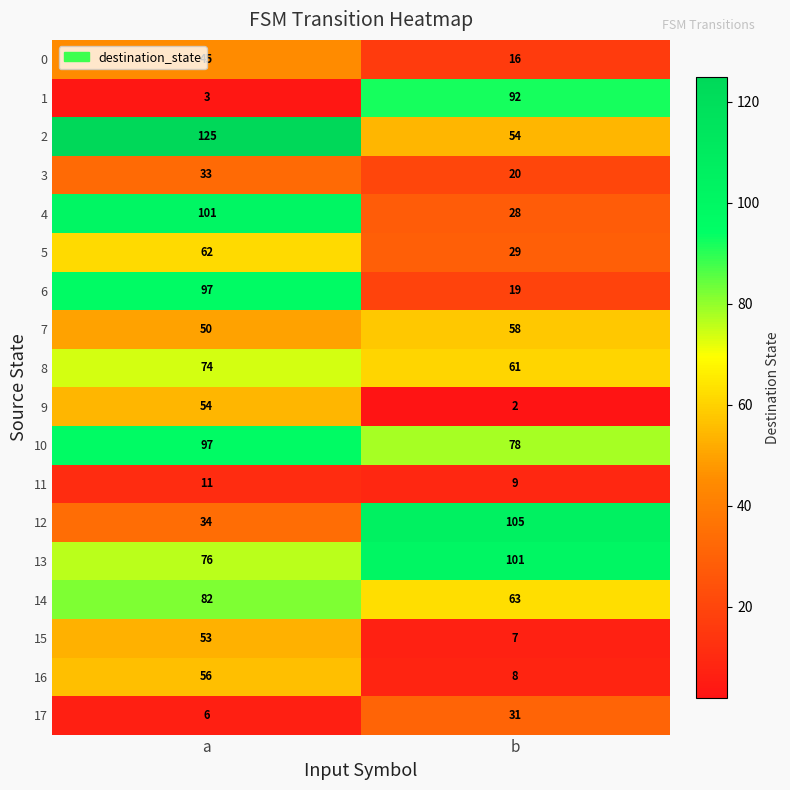

At which label is 3 closest to 26?

b